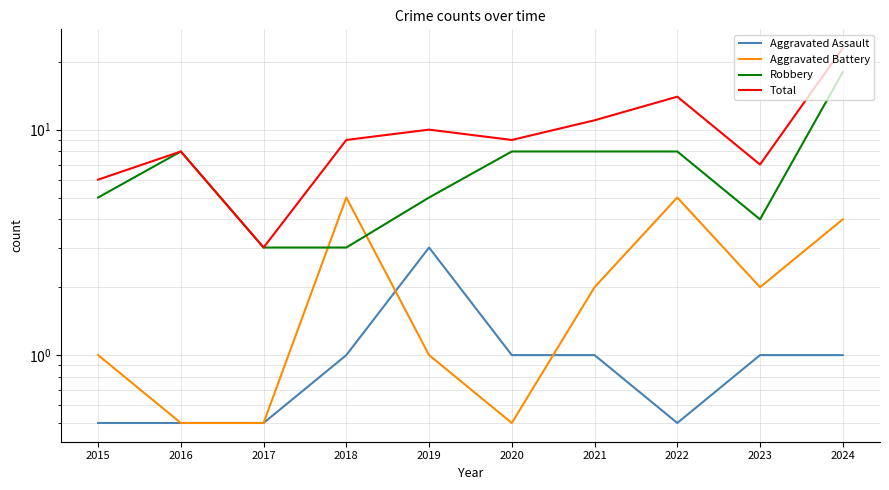

At which category does the chart reach its peak across all series?

2024